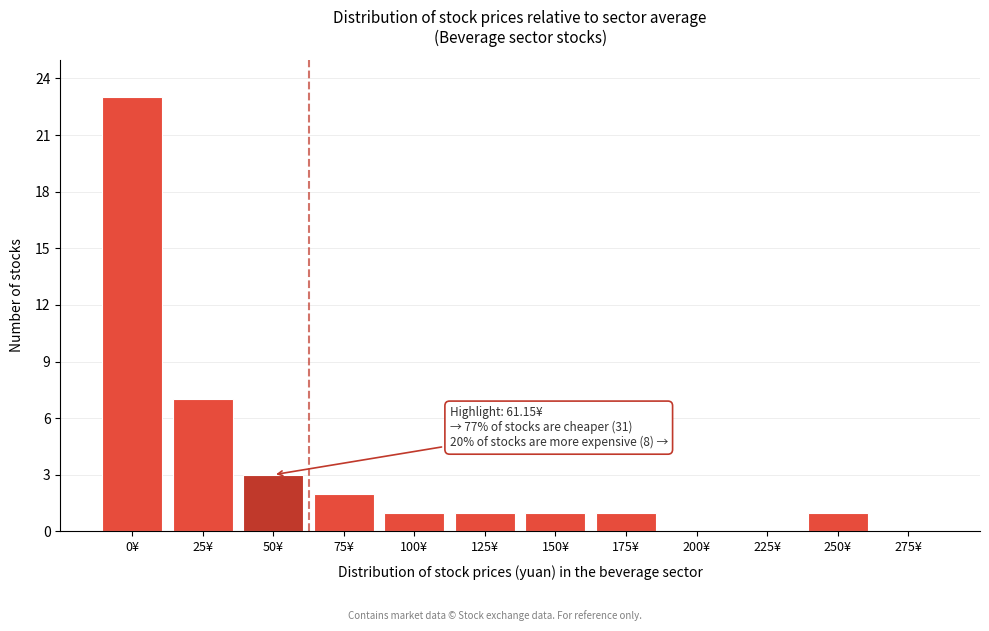

Reading left to right, list all the values displayed in this chart.

0¥=23	25¥=7	50¥=3	75¥=2	100¥=1	125¥=1	150¥=1	175¥=1	200¥=0	225¥=0	250¥=1	275¥=0